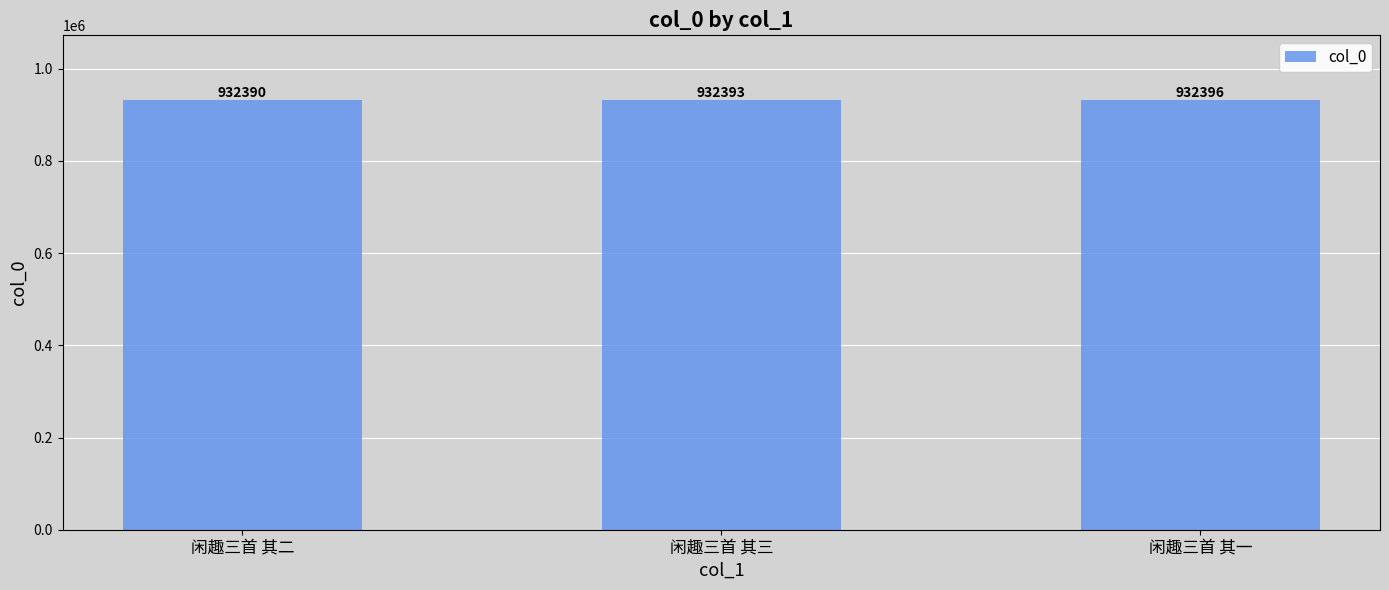

Reading right to left, transcribe all the data shown in this chart.

932396	932393	932390